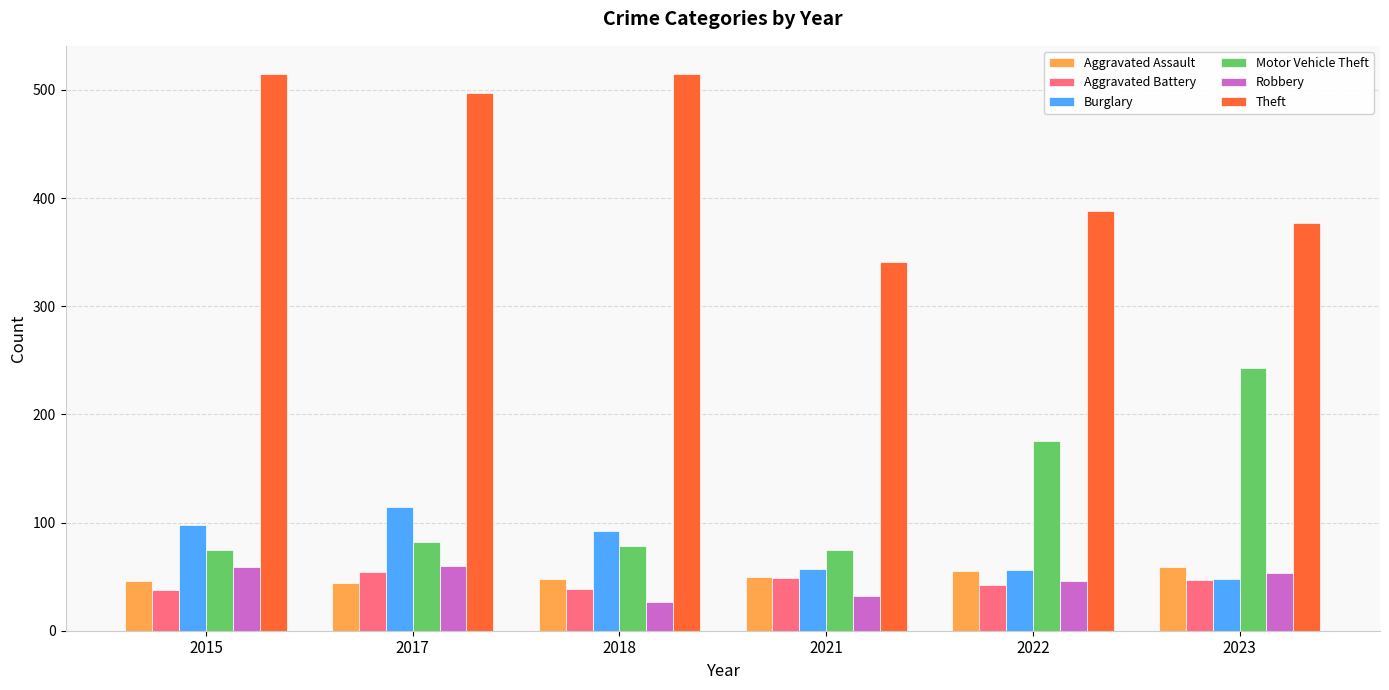

Between 2022 and 2023, which series saw the biggest shift?

Motor Vehicle Theft